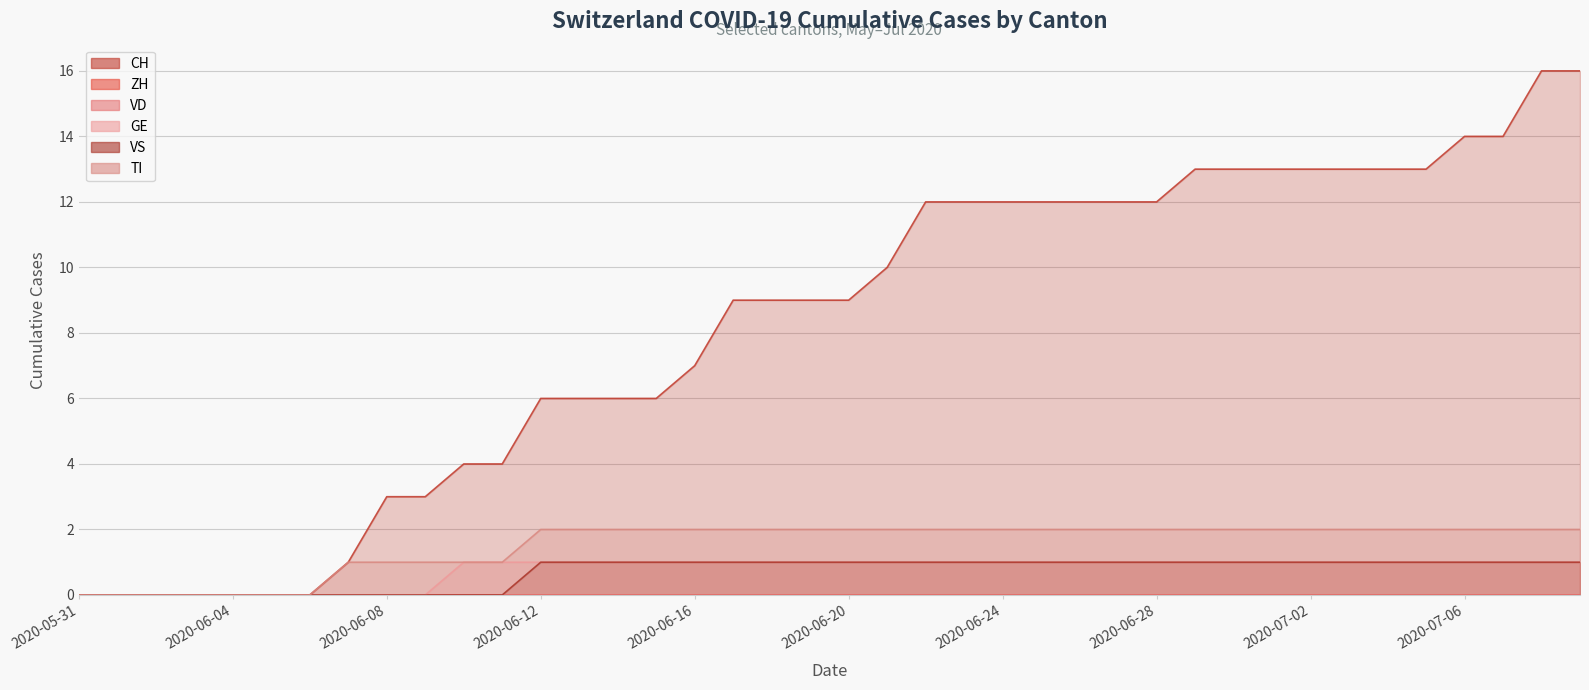

What is the label of the 32nd point from the left?

2020-07-01